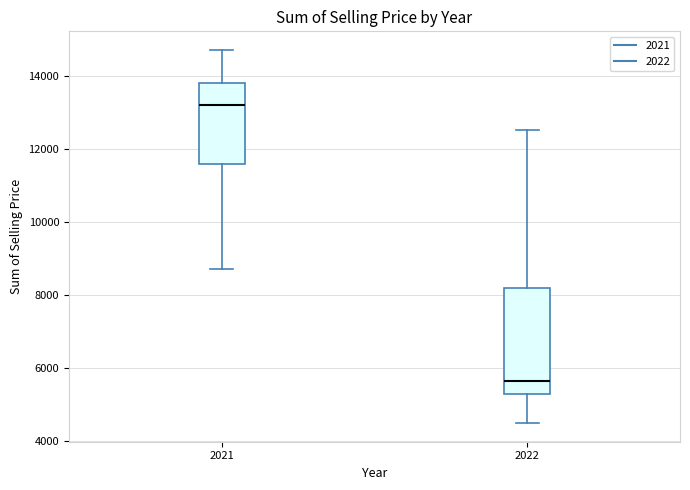

Reading left to right, read every box against the y-axis: the position of its median line, the range the box covers, and the ends of its whiskers. The values are not printed on the chart, so give them approximately, as read against the axis.

2021: median 13200, box 11600 to 13800, whiskers 8800 to 14800
2022: median 5600, box 5200 to 8200, whiskers 4400 to 12600